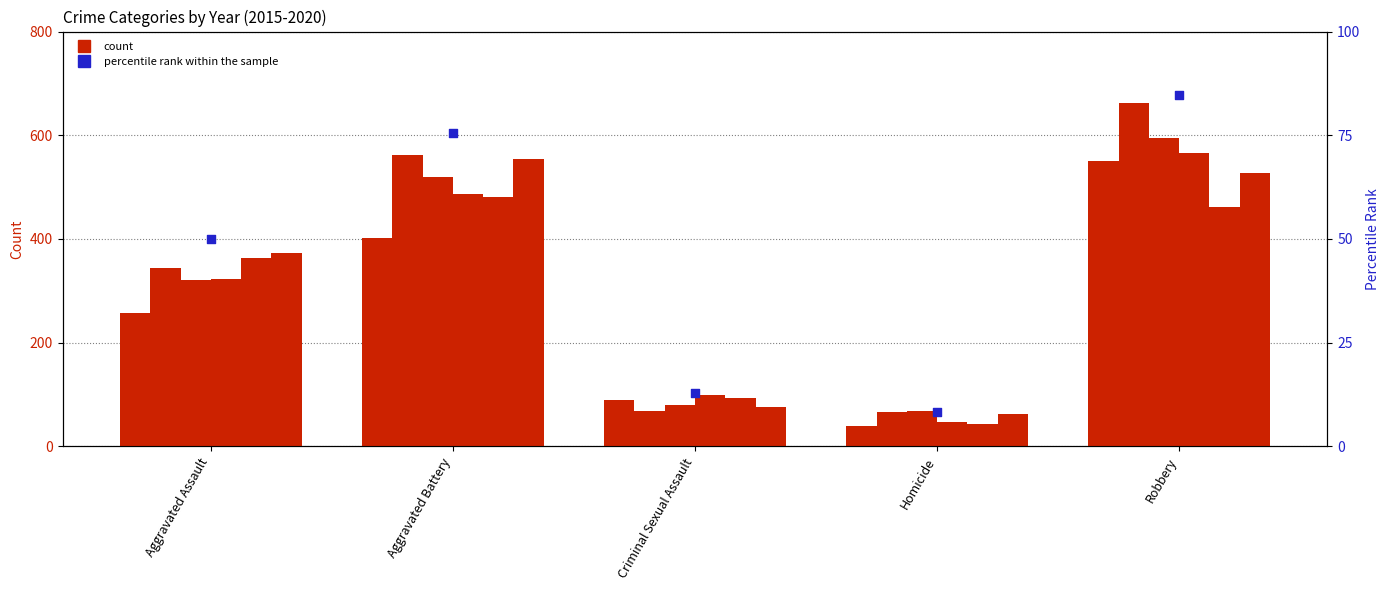

What is the change in value from Aggravated Assault to Aggravated Battery?

+25.8